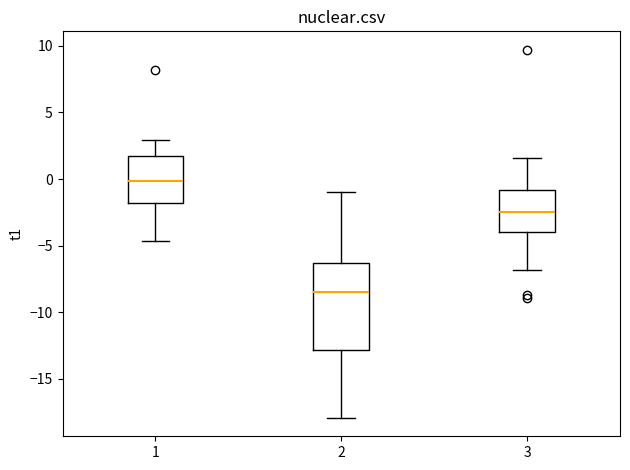

Comparing the boxes themselves (not the whiskers), which one is the tallest?

2